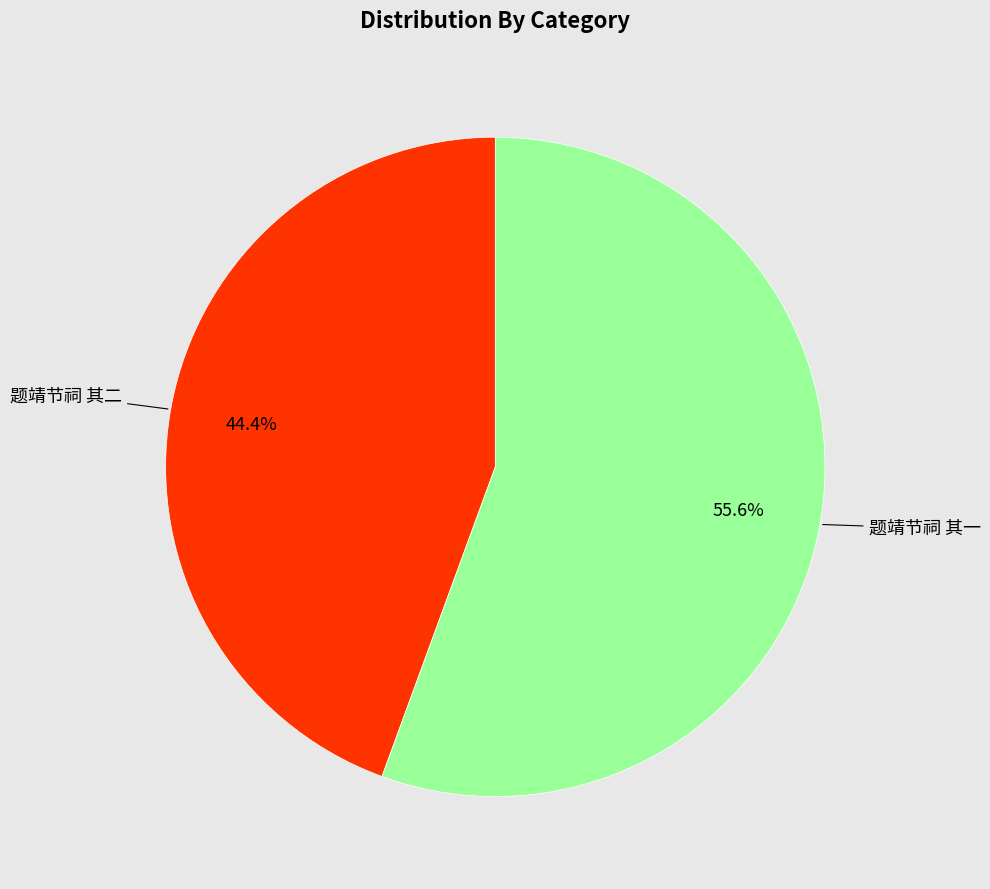

Is there any slice that represents more than half of the pie?

Yes